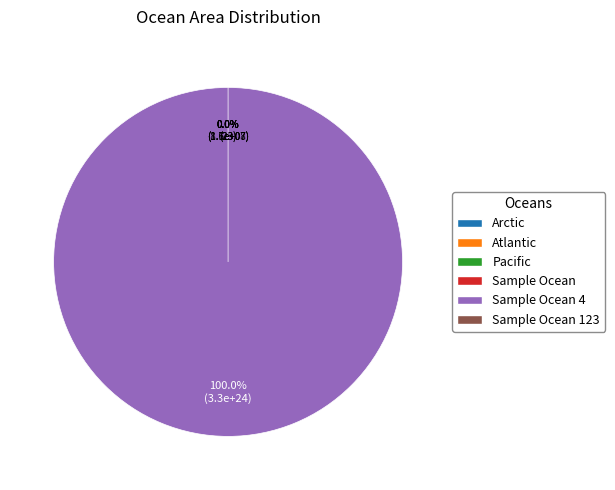

What is the largest slice in the pie chart?

Sample Ocean 4